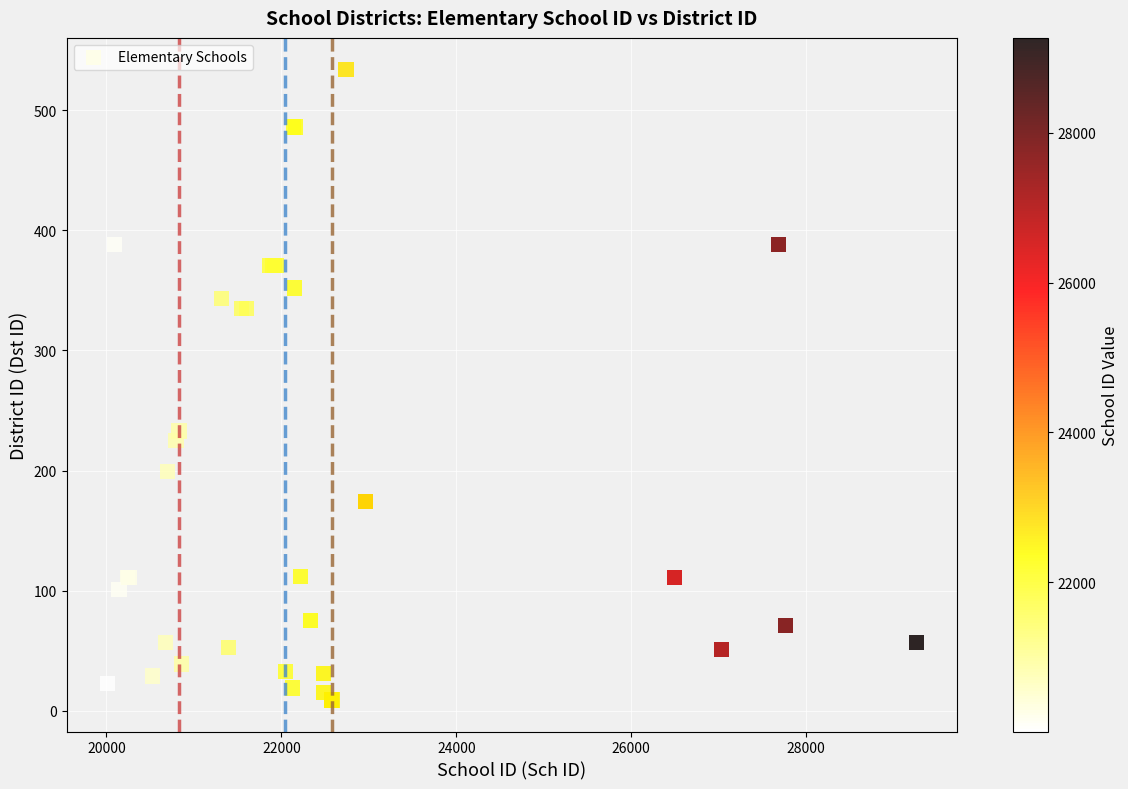

What Y value in the scatter plot is closest to 271?

233